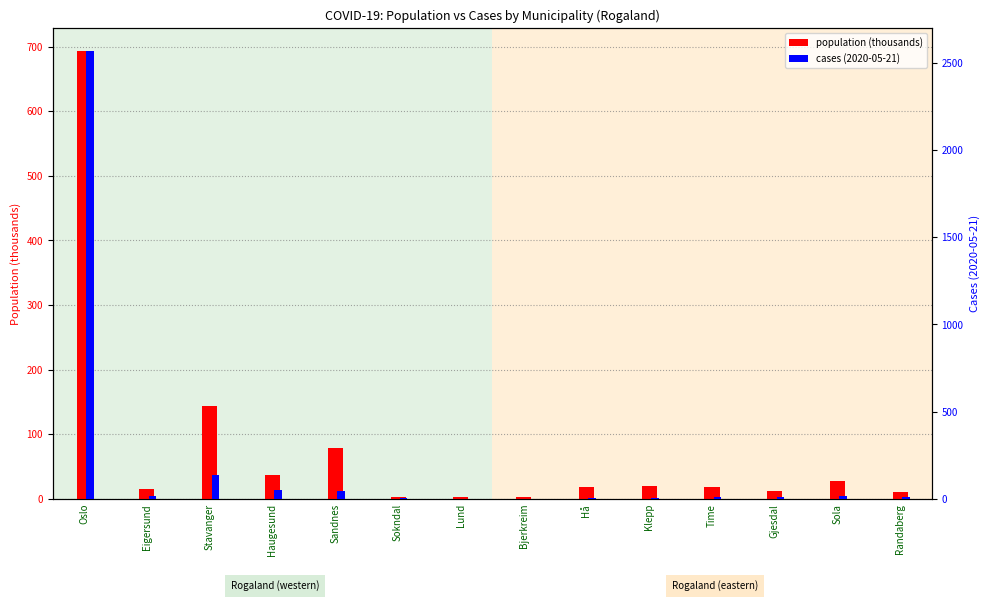

The value of population (thousands) at Gjesdal is 7.3. True or false?

False